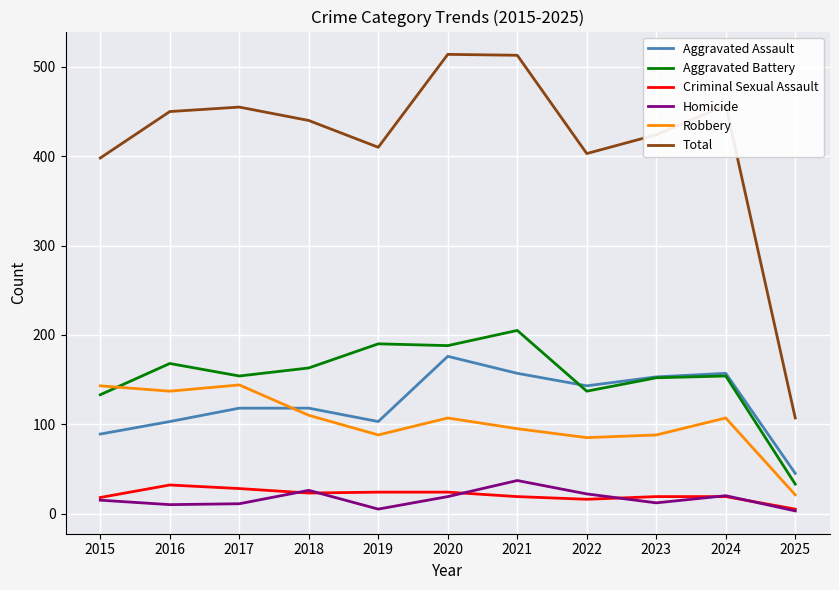

True or false: Aggravated Battery and Homicide intersect in this chart.

False